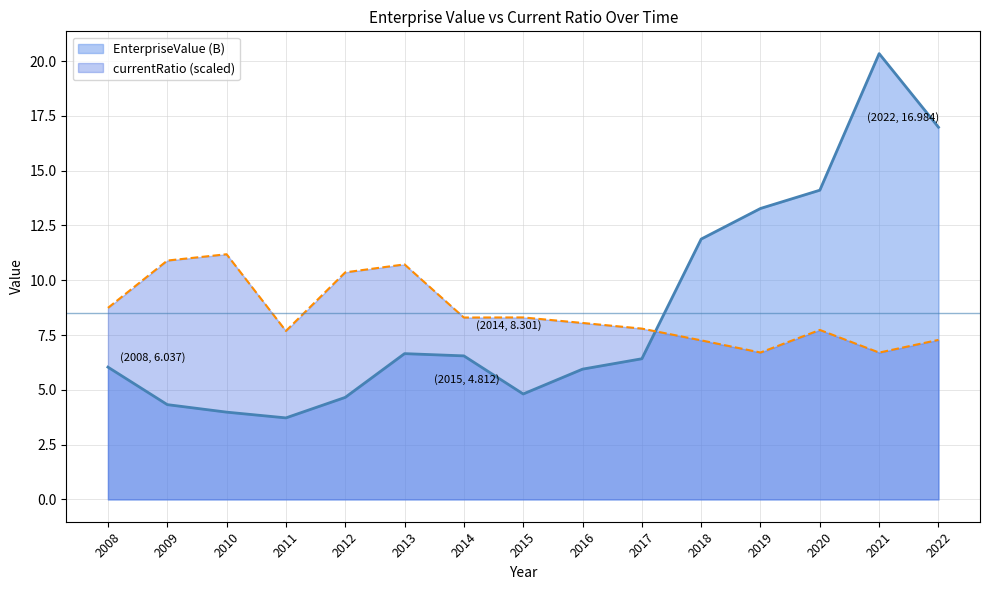

Which series has the largest range (max minus min)?

EnterpriseValue (B)